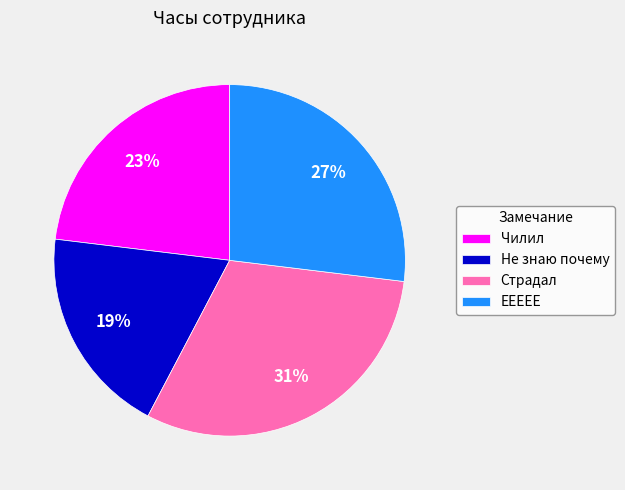

Approximately how many times larger is the value at ЕЕЕЕЕ compared to Чилил?

1.2